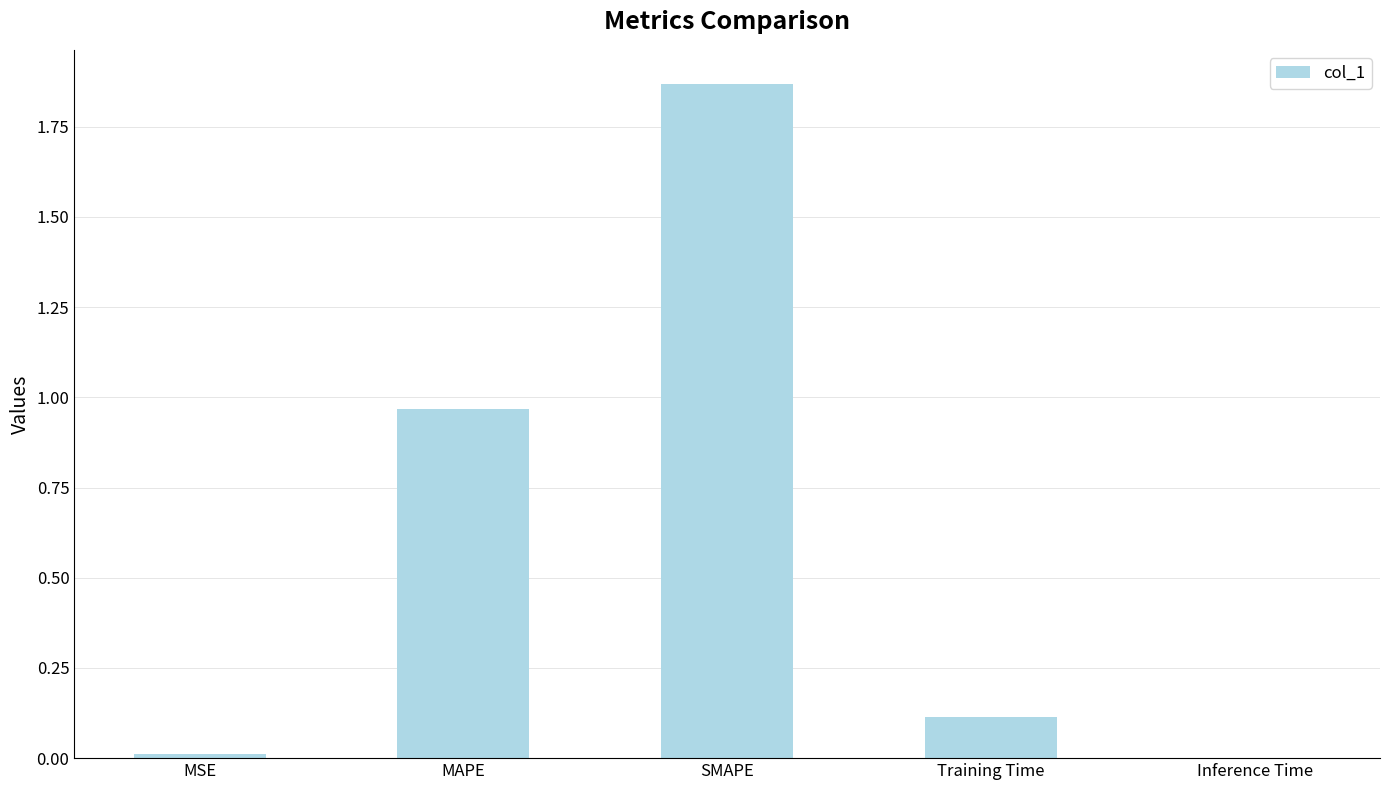

Which category has the highest value across all series?

SMAPE